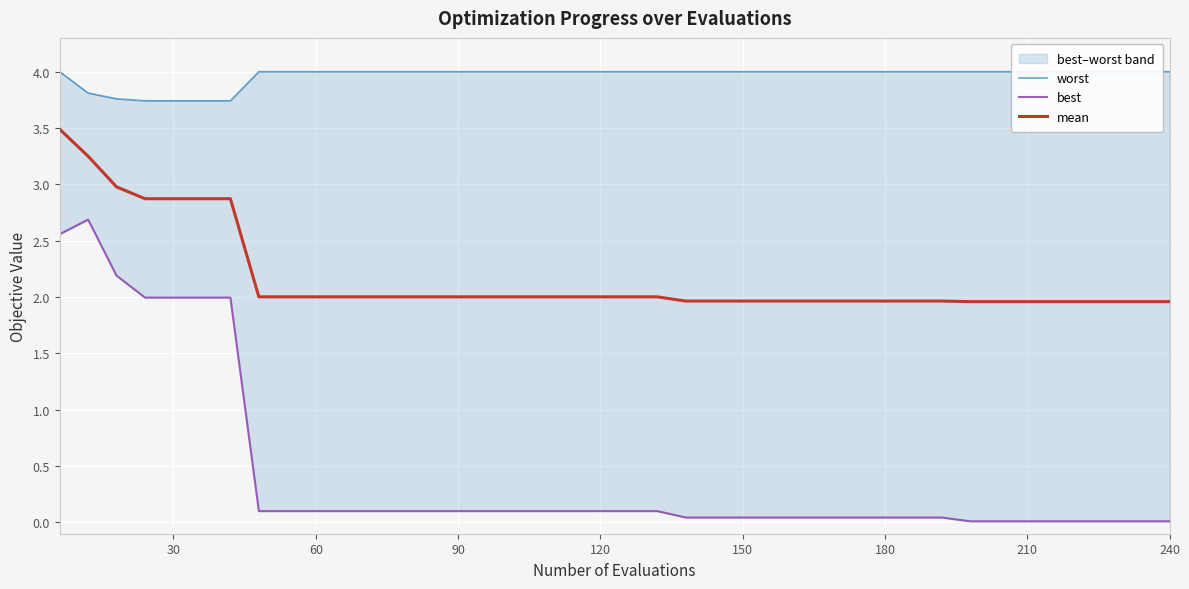

What is the lowest value of the mean series?

2.0